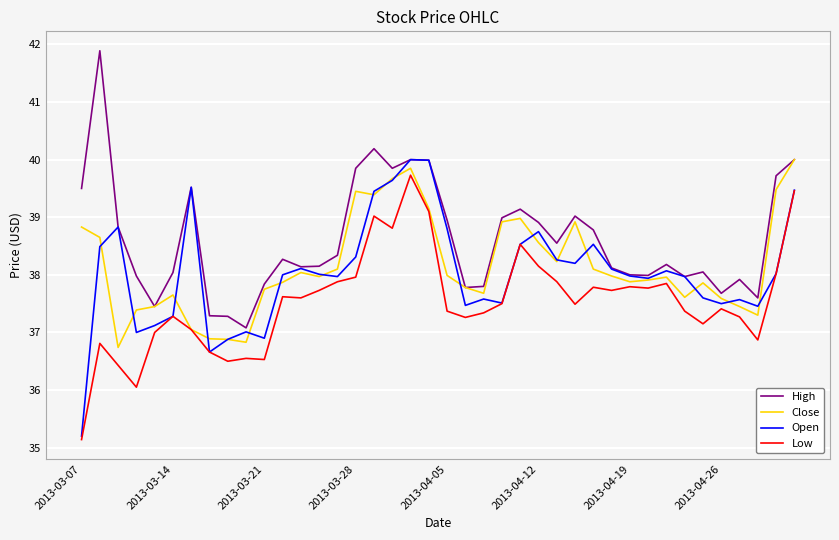

What is the maximum value shown in the chart?

41.9